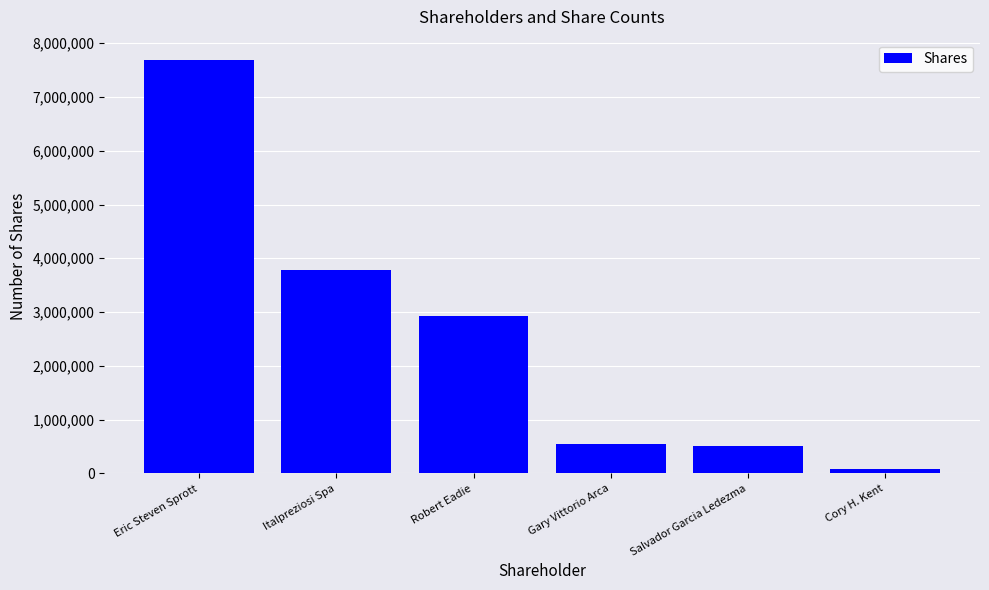

The chart shows a value of 829450 at Gary Vittorio Arca. True or false?

False